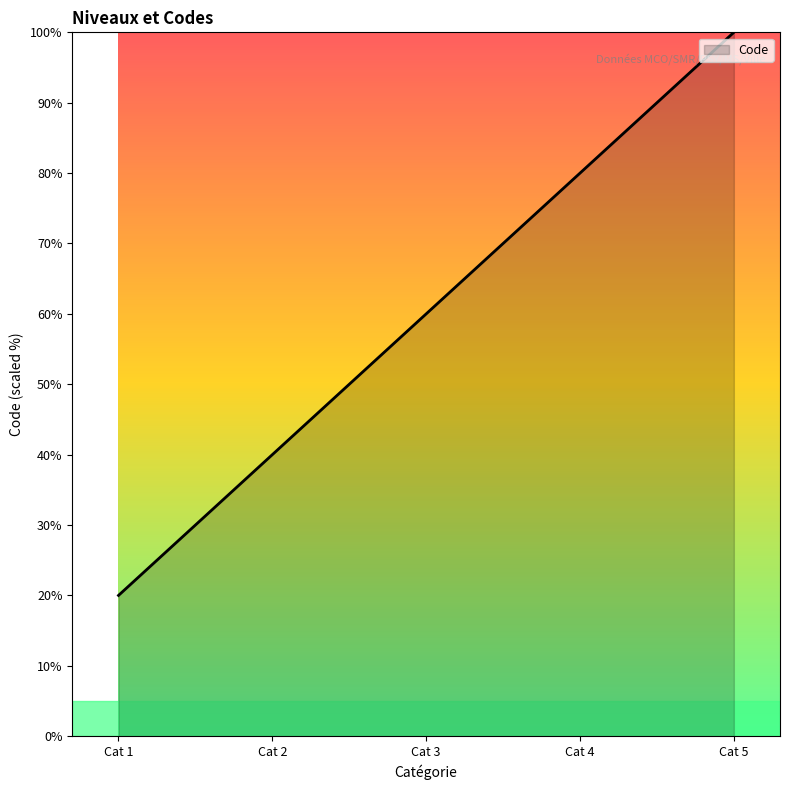

What value does the data have at Cat 4, to the nearest 5?

80